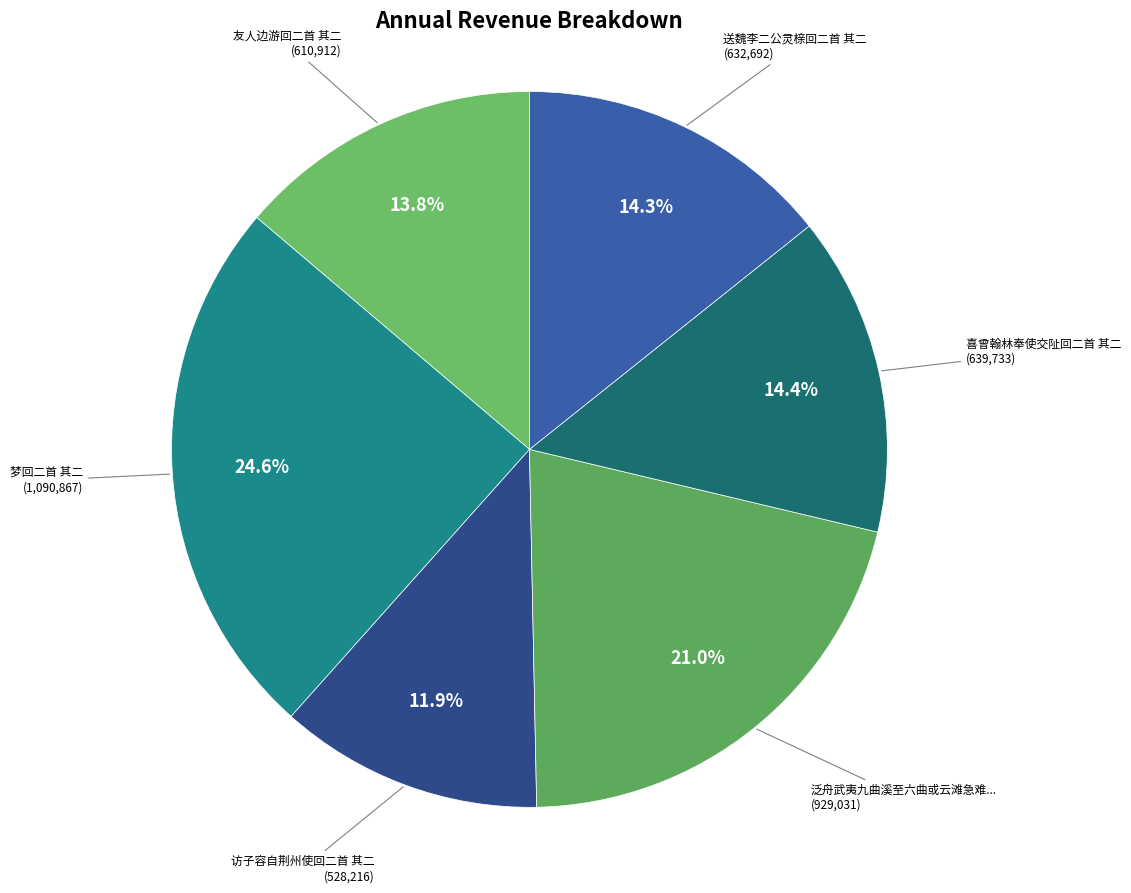

Count the number of slices in the pie.

6